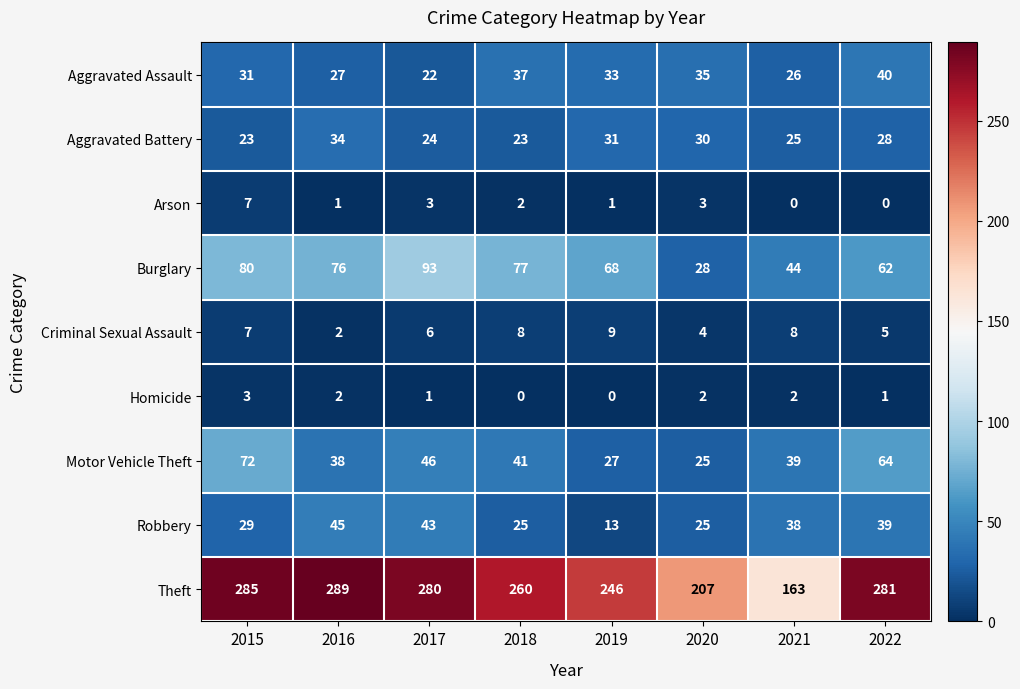

What is the approximate value of Motor Vehicle Theft at 2016, to the nearest 5?

40